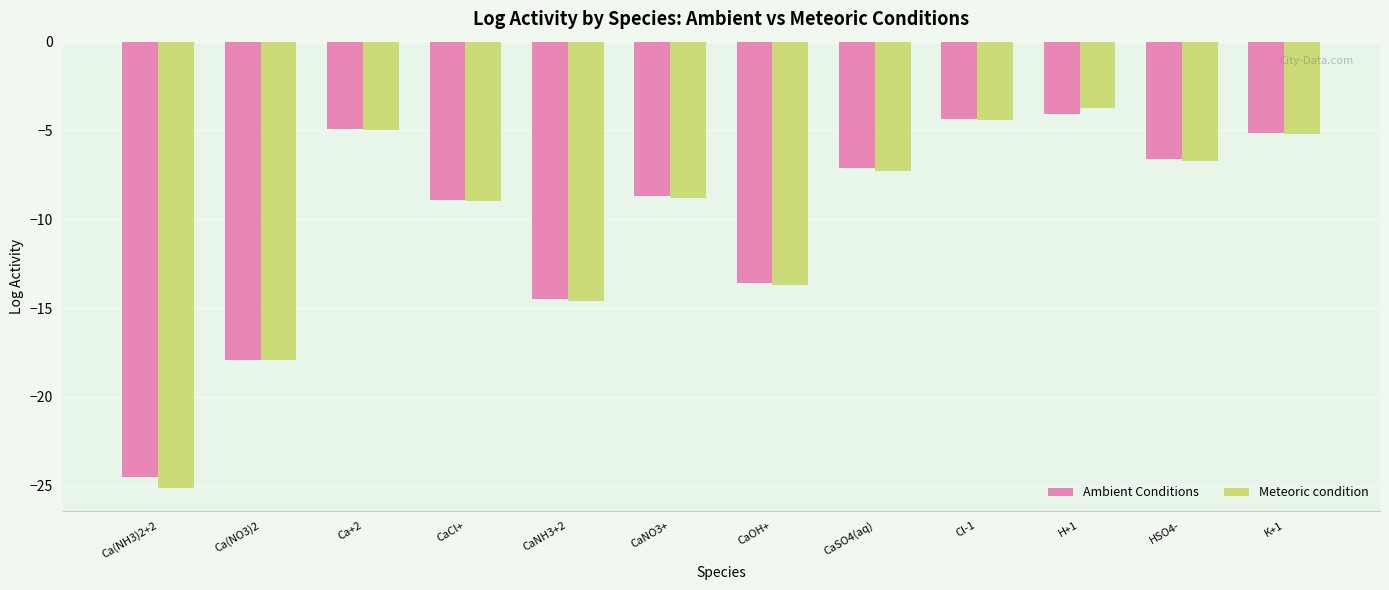

What is the total value across all series at CaNO3+?

-17.5